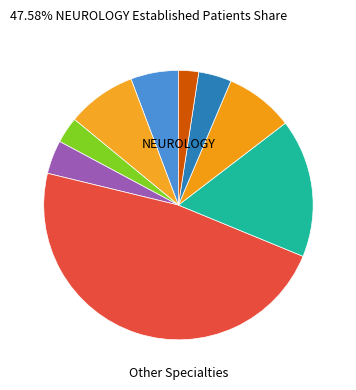

How many slices are in this pie chart?

9